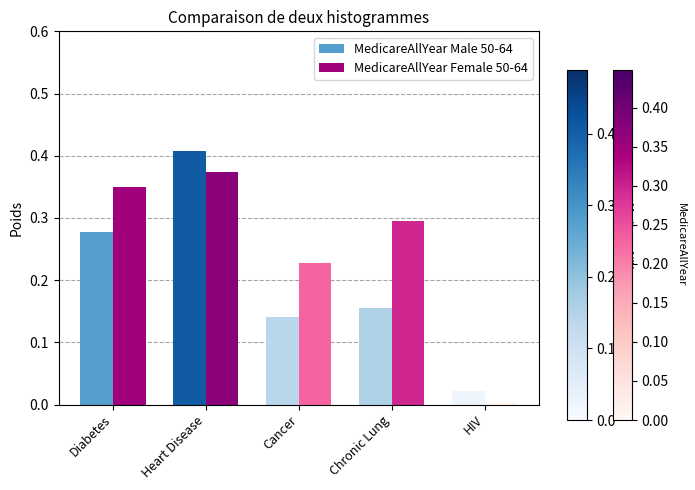

Does the chart contain stacked bars?

No